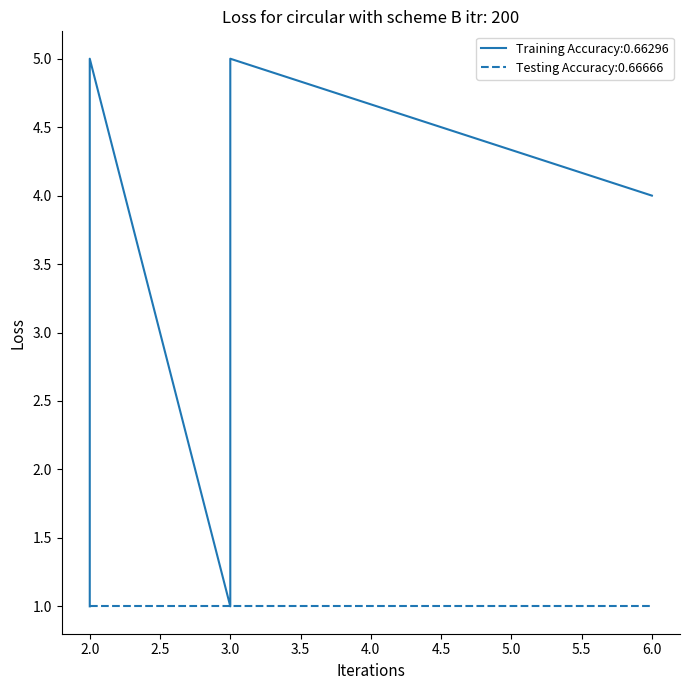

How many values are between 2 and 4?

7